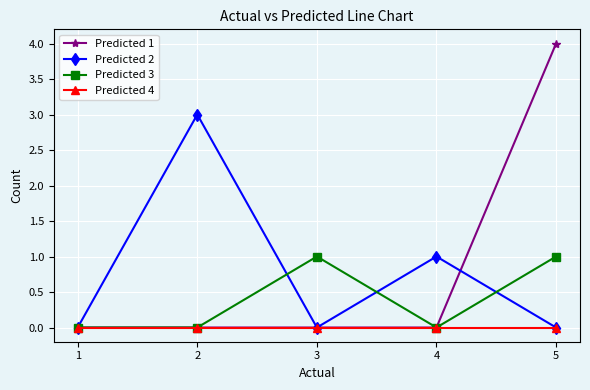

True or false: Predicted 2 and Predicted 3 cross at least once.

True